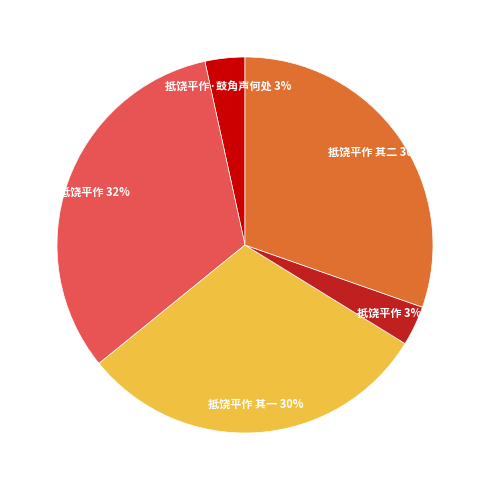

Is there any slice that represents more than half of the pie?

No